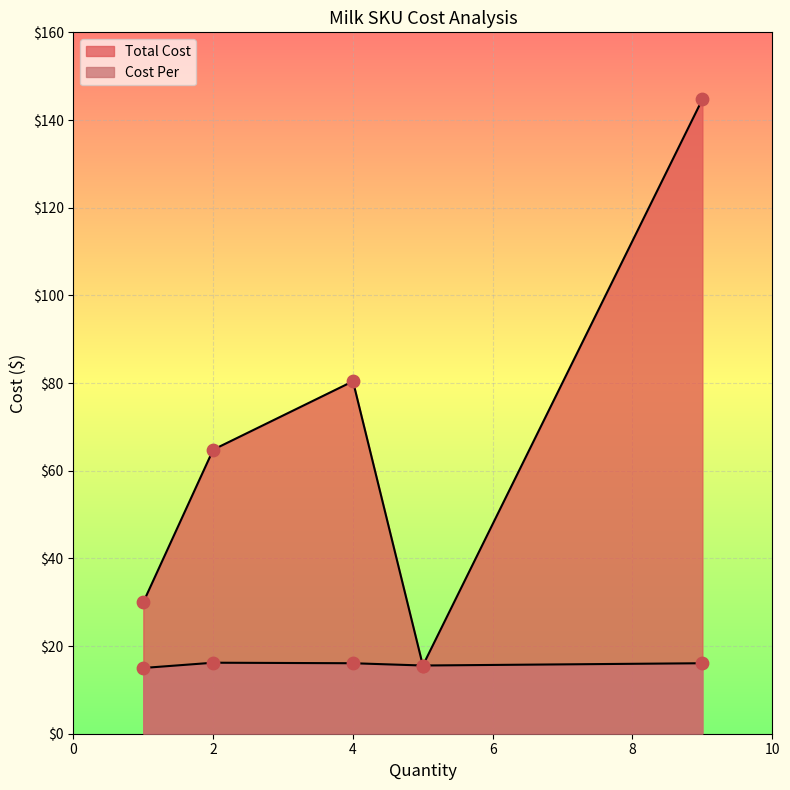

Which series has the widest spread of Y values?

Total Cost